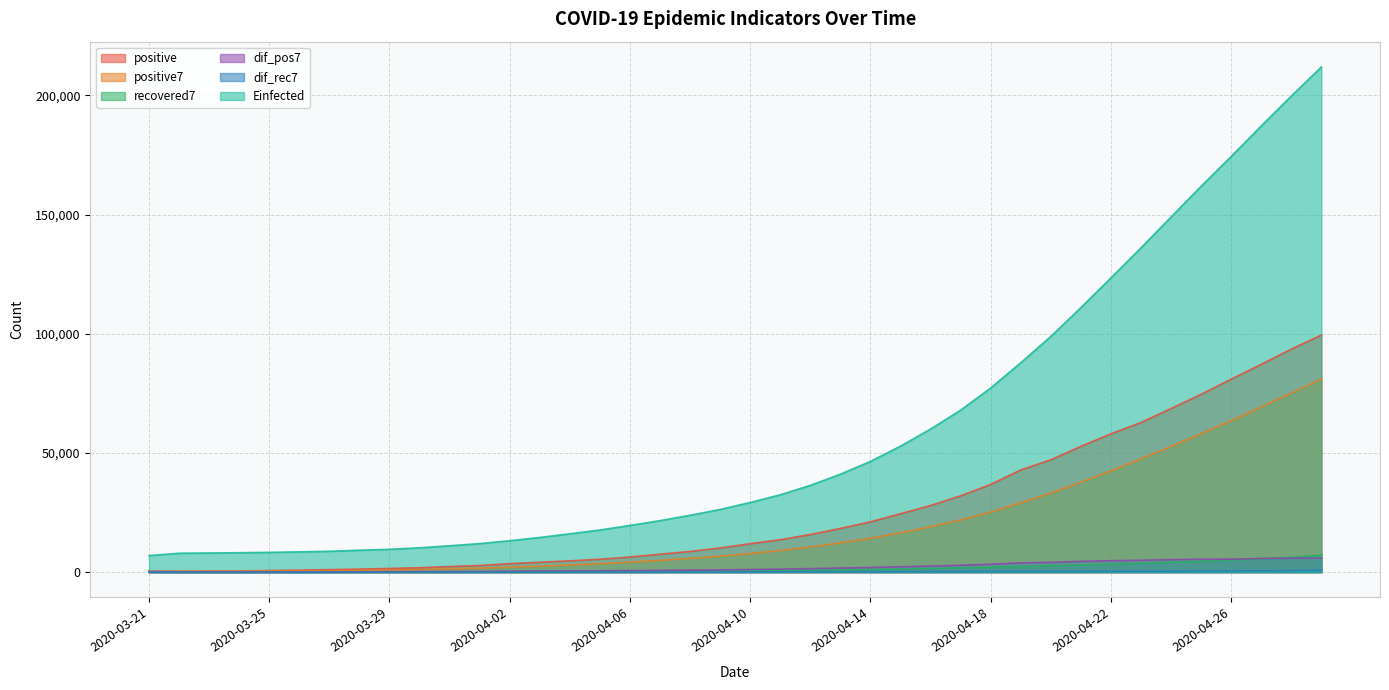

True or false: positive7 and recovered7 cross at least once.

False